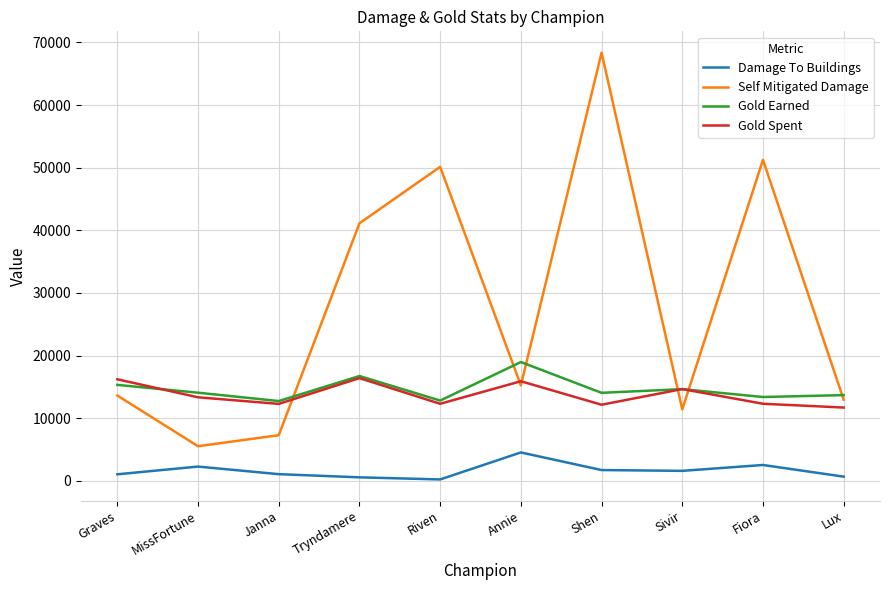

At which category is the sum across all series the highest?

Shen